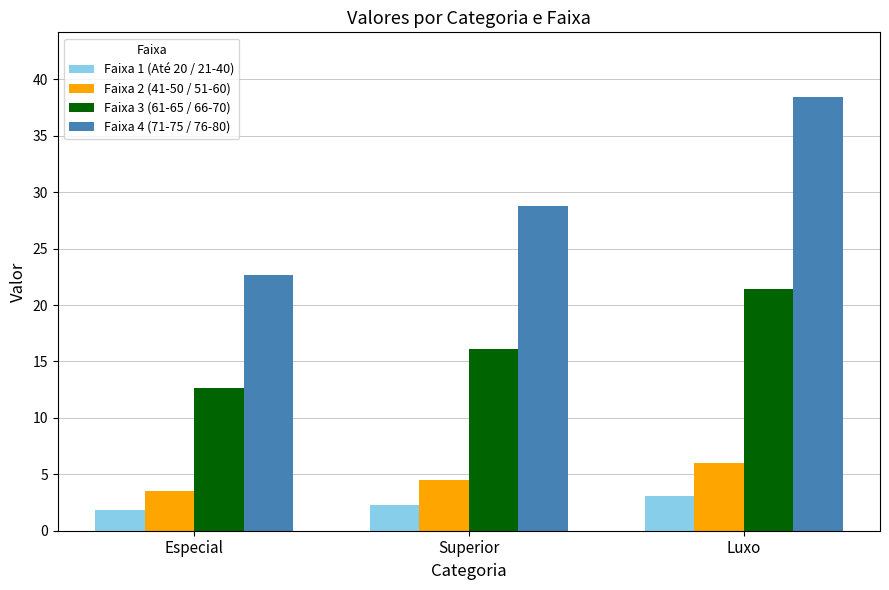

What is the difference between the maximum and minimum values in the Faixa 2 (41-50 / 51-60) series?

2.5